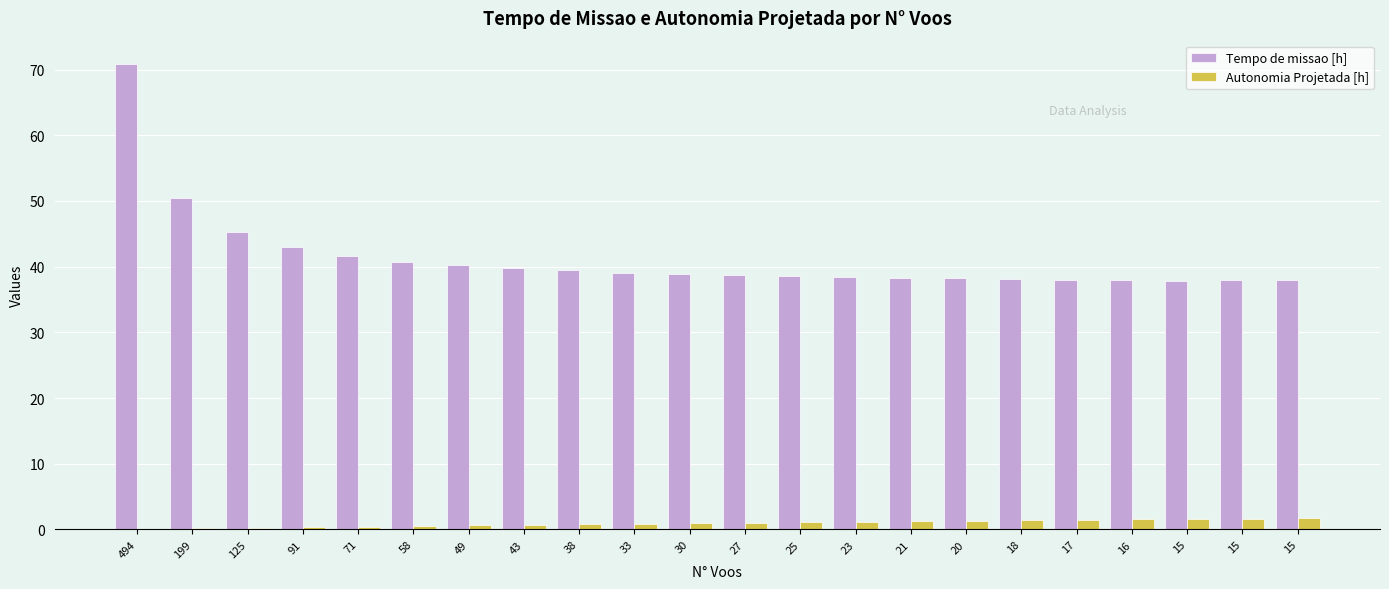

Rank the series by their average value, from highest to lowest.

Tempo de missao [h], Autonomia Projetada [h]